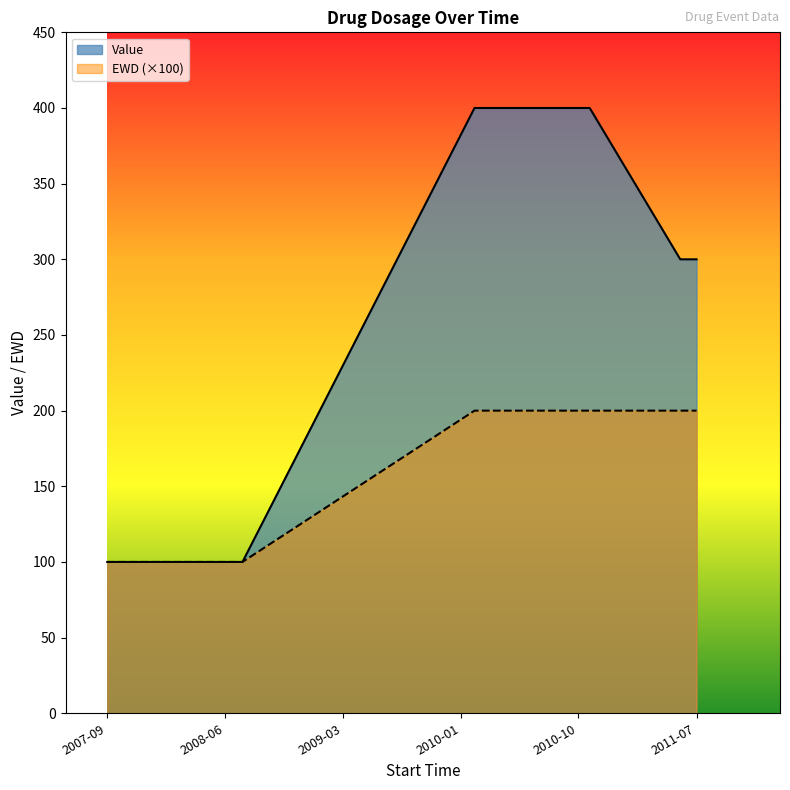

Which has a higher value, 2007-09-09 or 2008-01-10?

2007-09-09